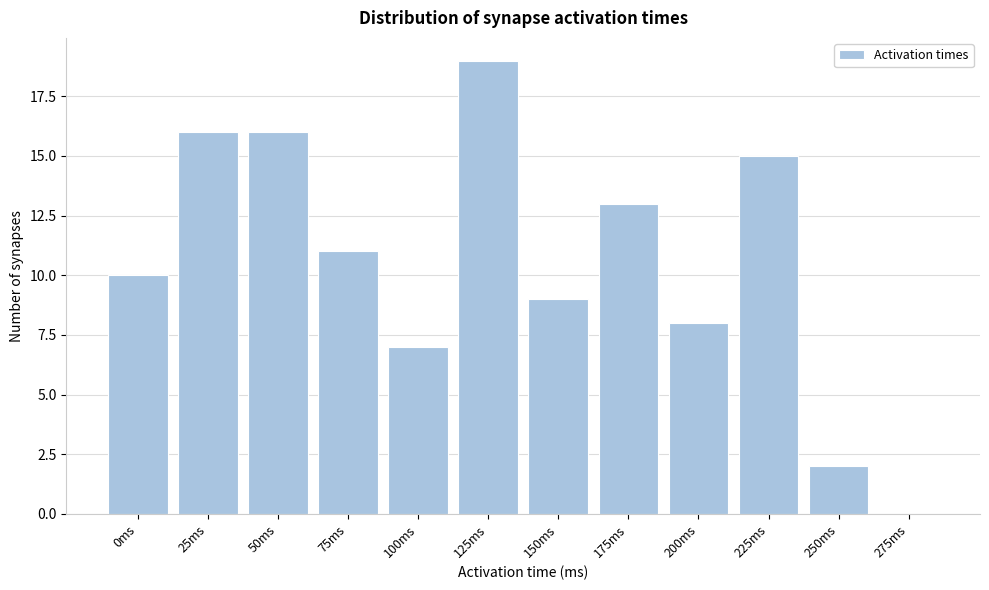

Reading left to right, list all the values displayed in this chart.

0ms=10	25ms=16	50ms=16	75ms=11	100ms=7	125ms=19	150ms=9	175ms=13	200ms=8	225ms=15	250ms=2	275ms=0